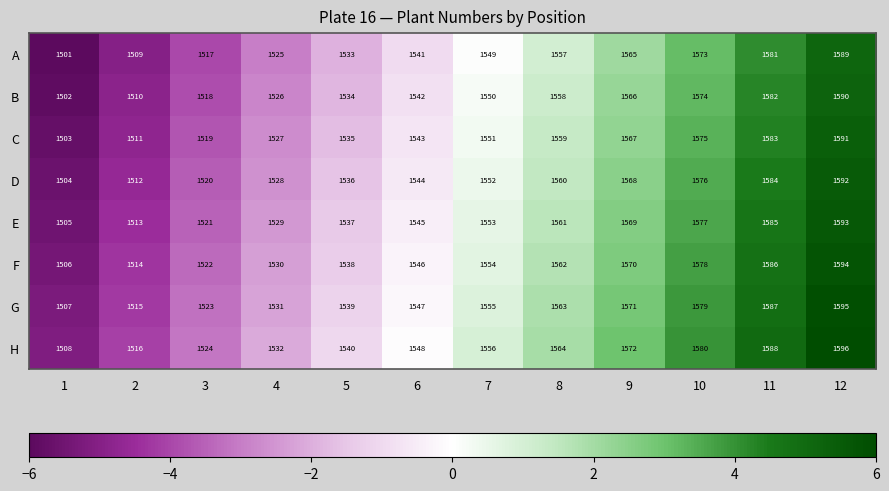

What is the difference between the highest and lowest values at 3?

7